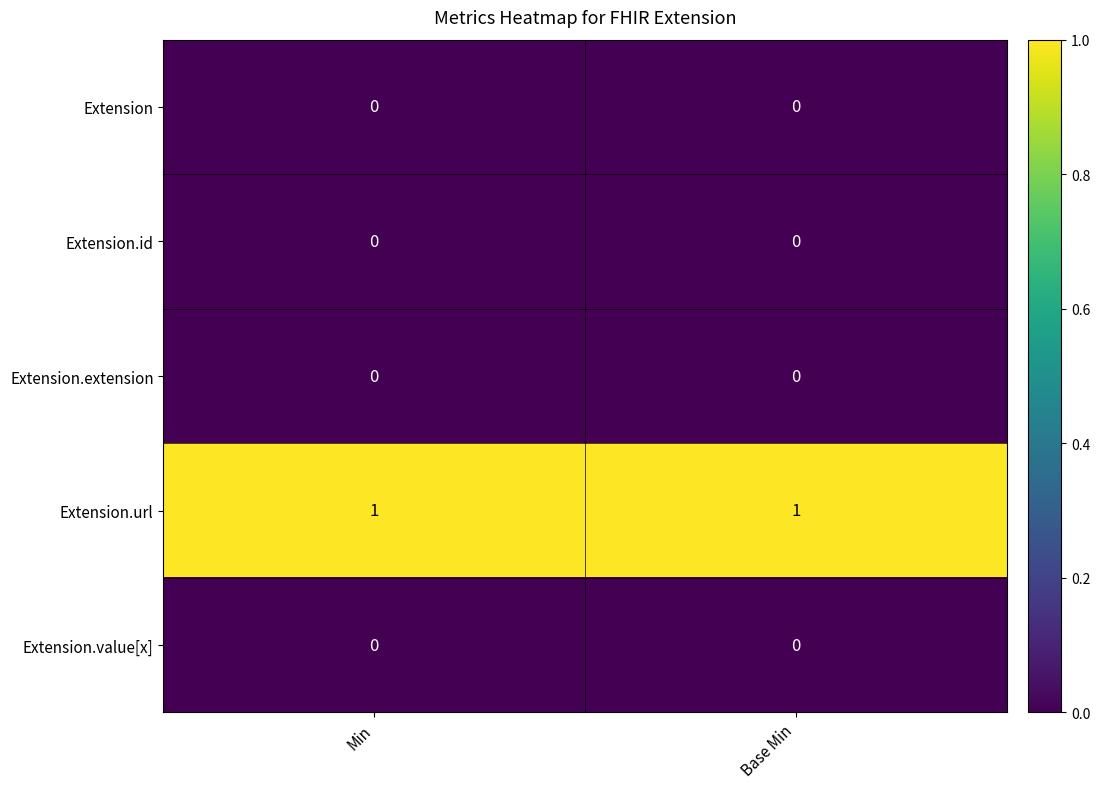

Is it true that Extension.value[x] equals 0 at Base Min?

True